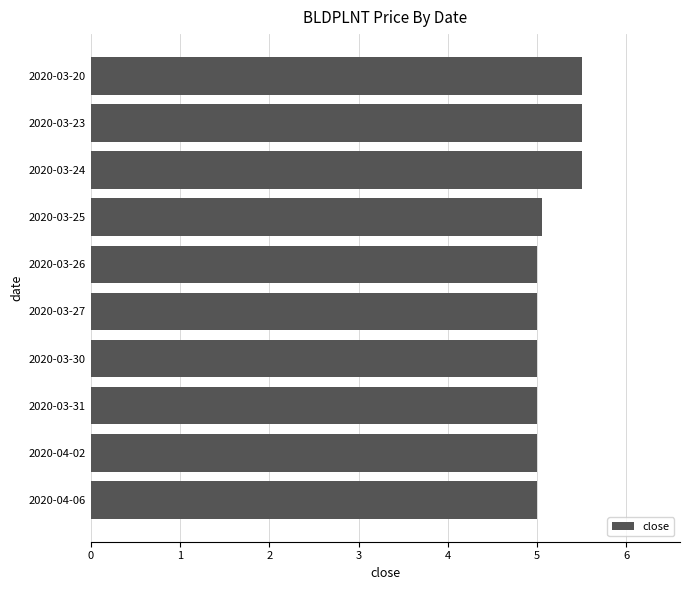

Approximately how many times larger is the value at 2020-04-06 compared to 2020-03-25?

1.0